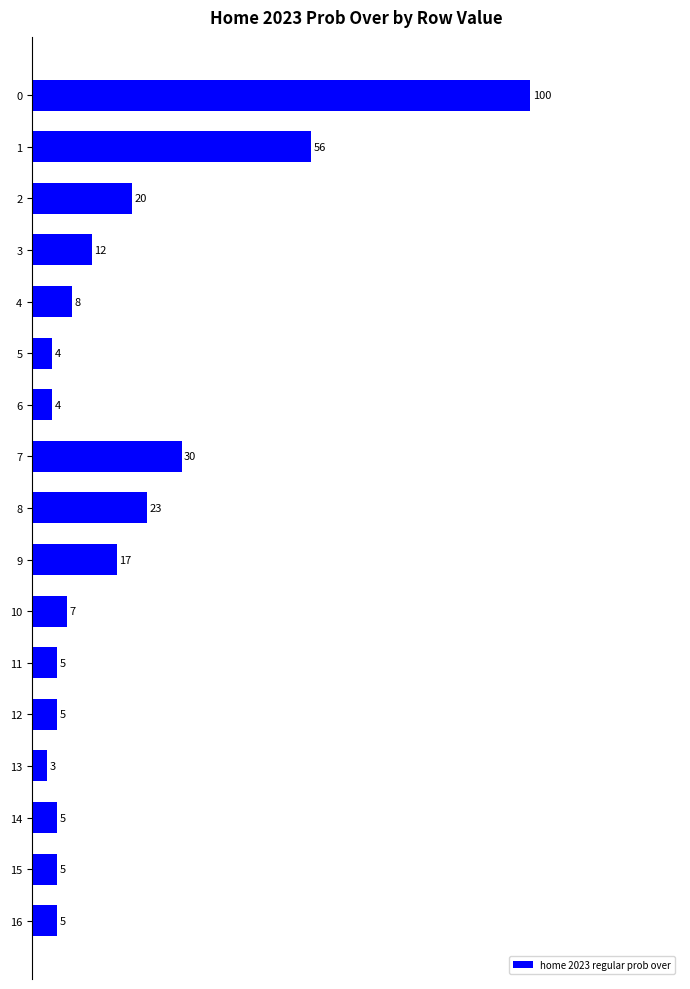

Is it true that the value at 4 is 4?

False